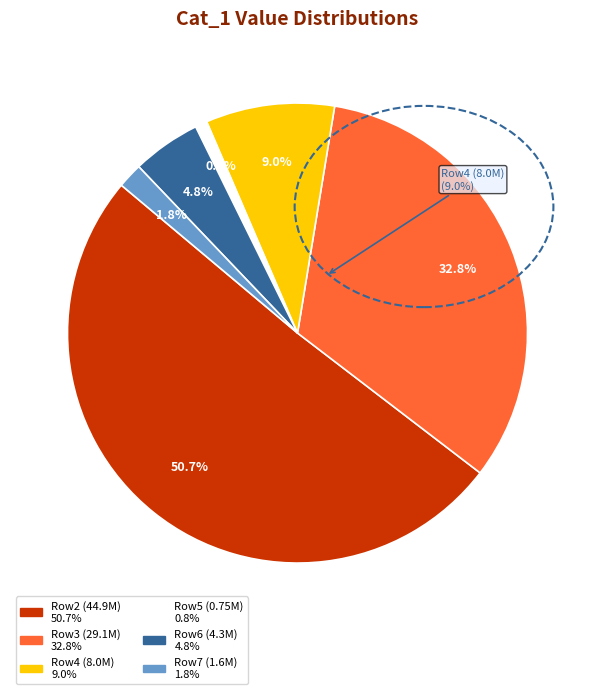

Is there any slice that represents more than half of the pie?

Yes